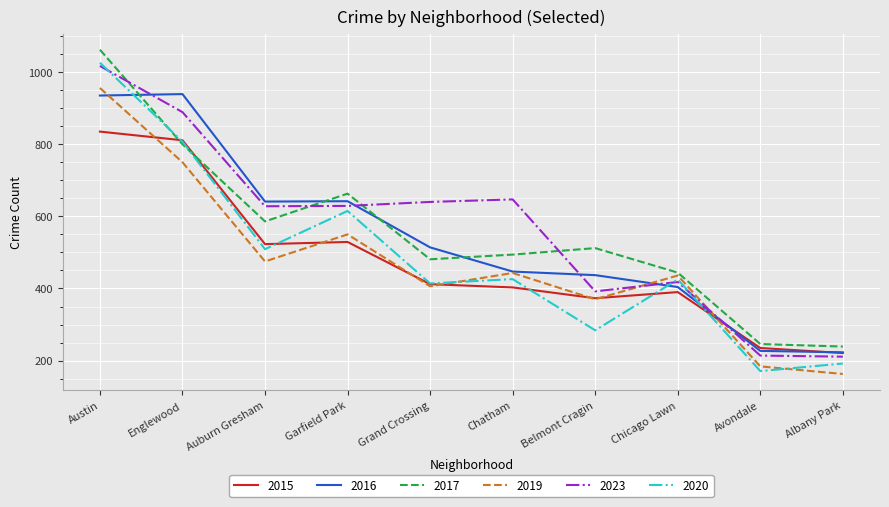

The 2023 series shows 1113 at Auburn Gresham. True or false?

False